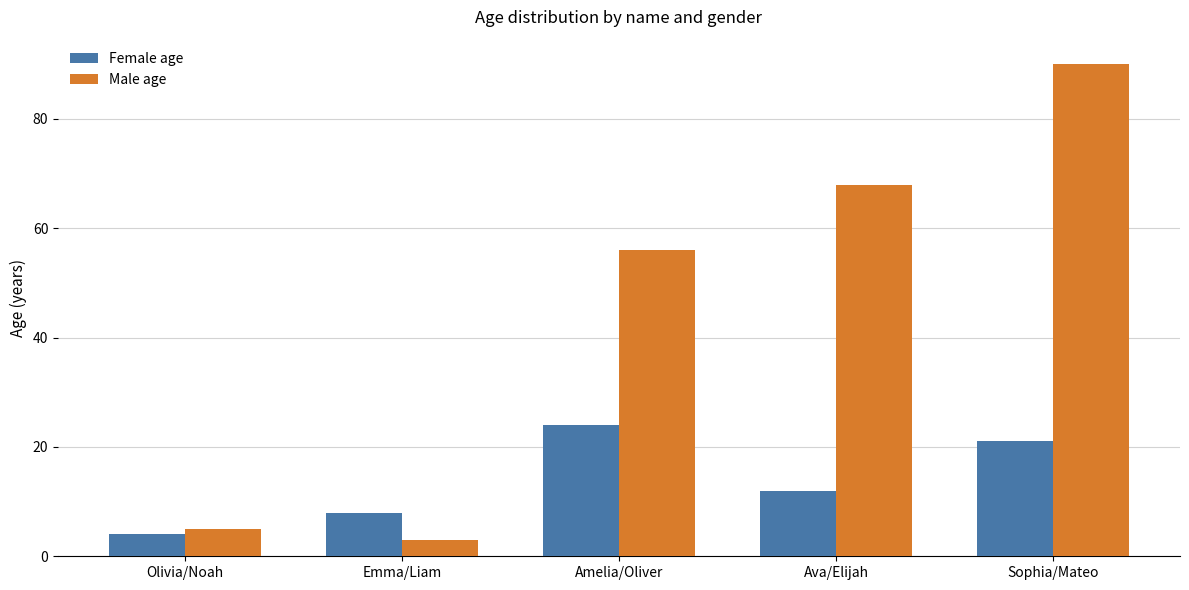

Reading right to left, list all the values displayed in this chart.

Female age: Sophia/Mateo=21	Ava/Elijah=12	Amelia/Oliver=24	Emma/Liam=8	Olivia/Noah=4
Male age: Sophia/Mateo=90	Ava/Elijah=68	Amelia/Oliver=56	Emma/Liam=3	Olivia/Noah=5